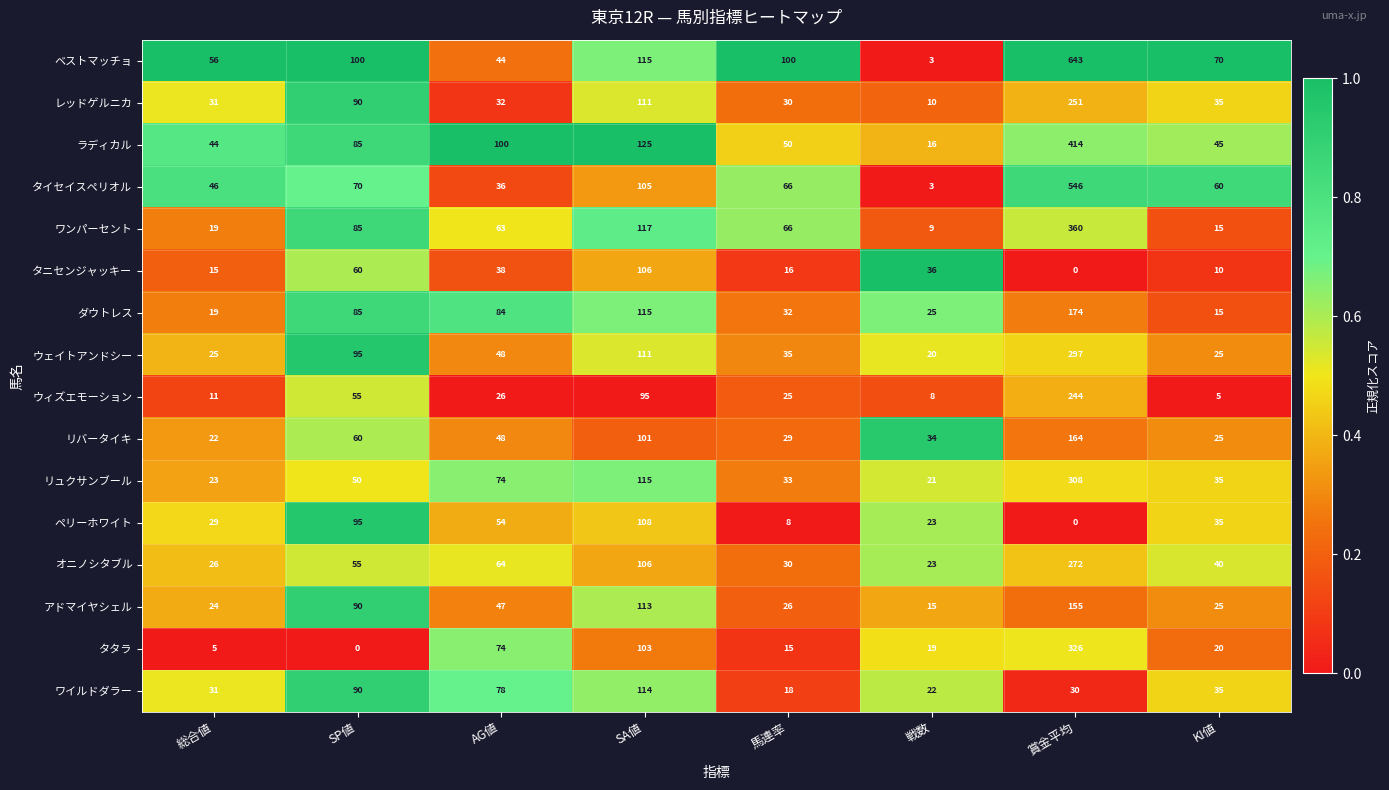

True or false: ウェイトアンドシー has a value of 25 at 総合値.

True